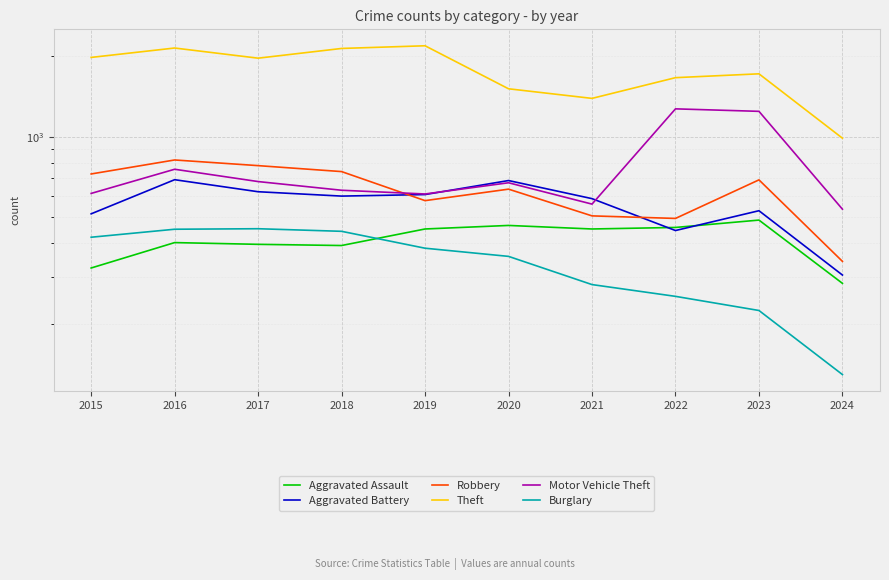

What are all the series names shown in the legend?

Aggravated Assault, Aggravated Battery, Robbery, Theft, Motor Vehicle Theft, Burglary